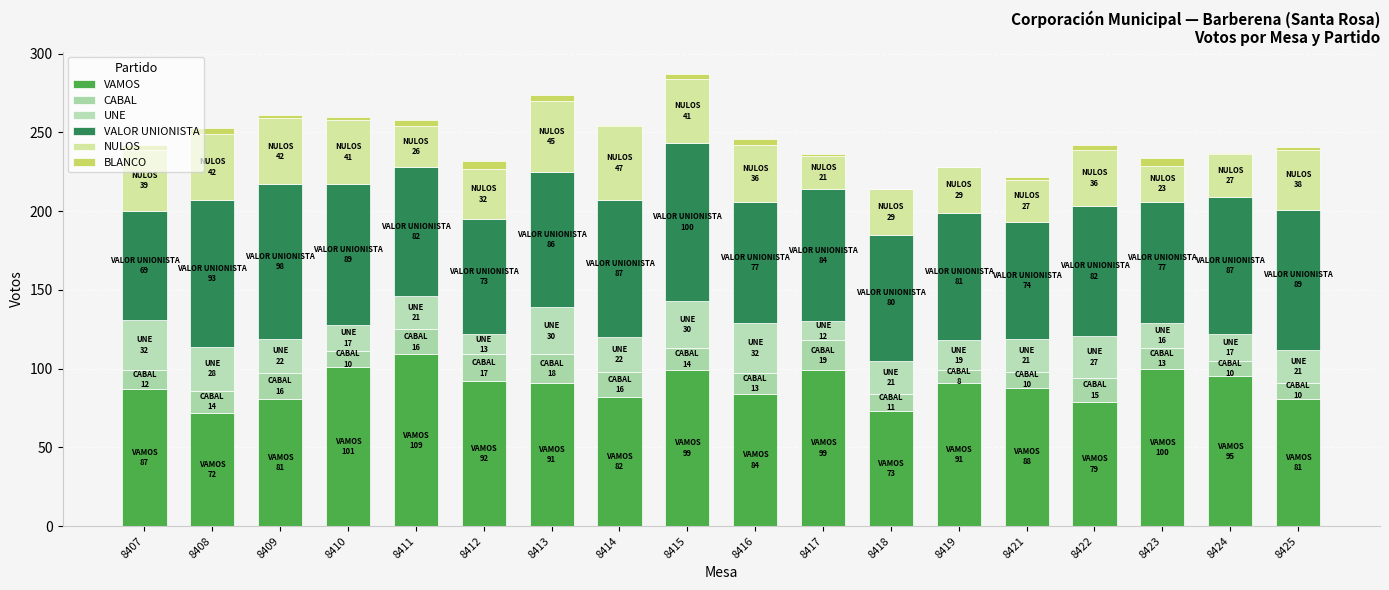

At which category is the sum across all series the highest?

8415